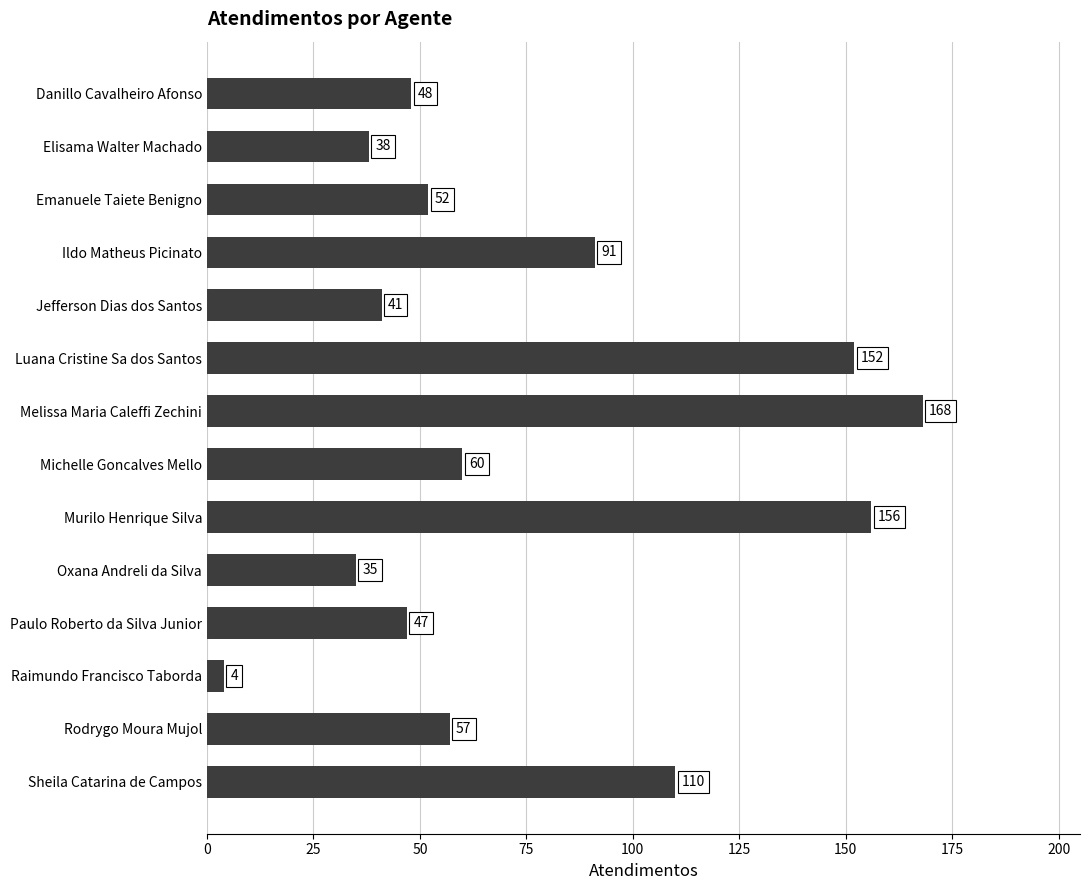

What is the approximate value at Paulo Roberto da Silva Junior, to the nearest 5?

45